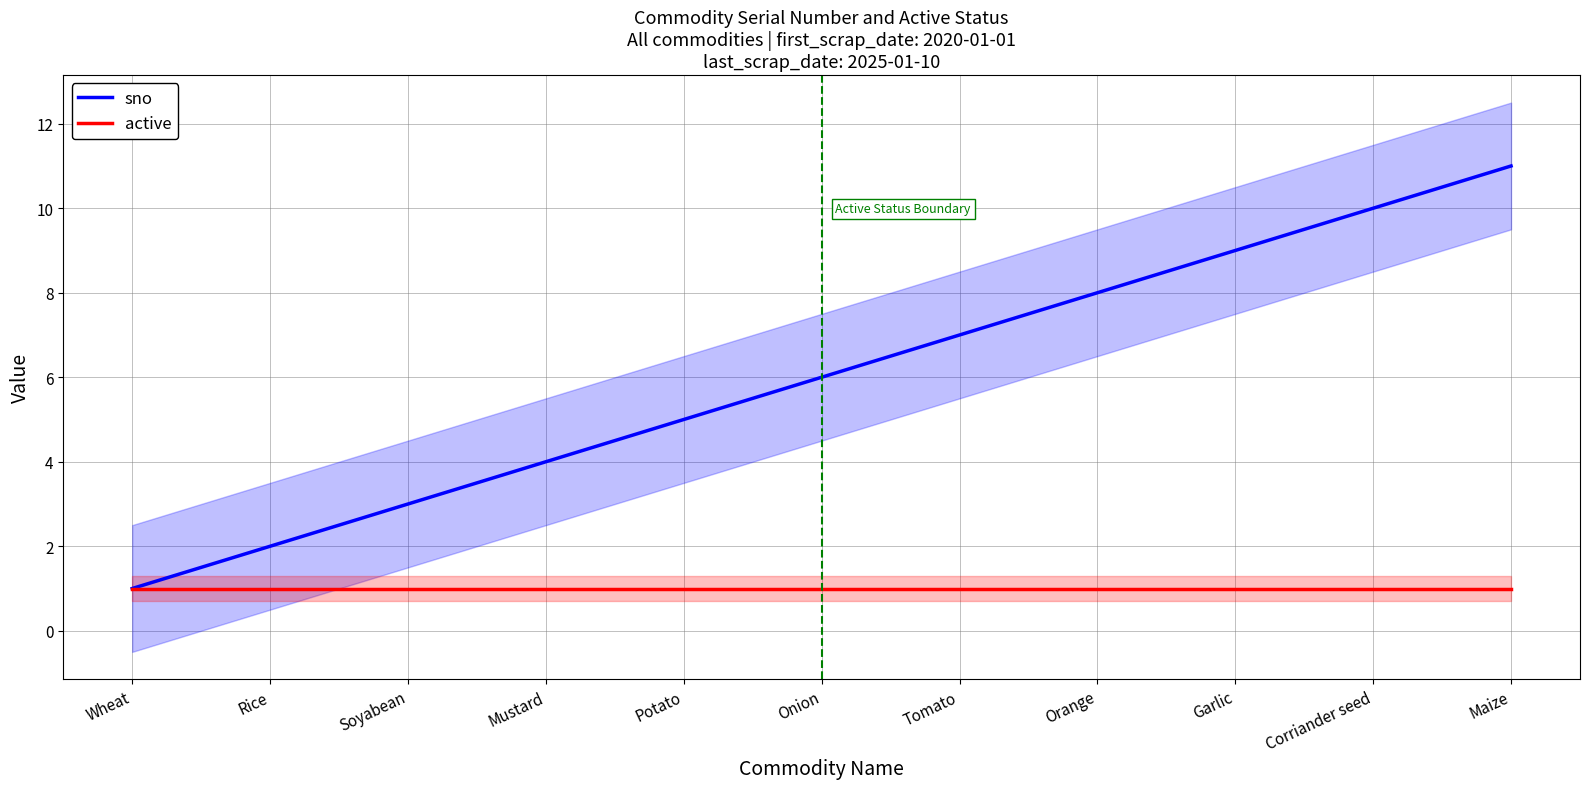

What is the total value across all series at Tomato?

8